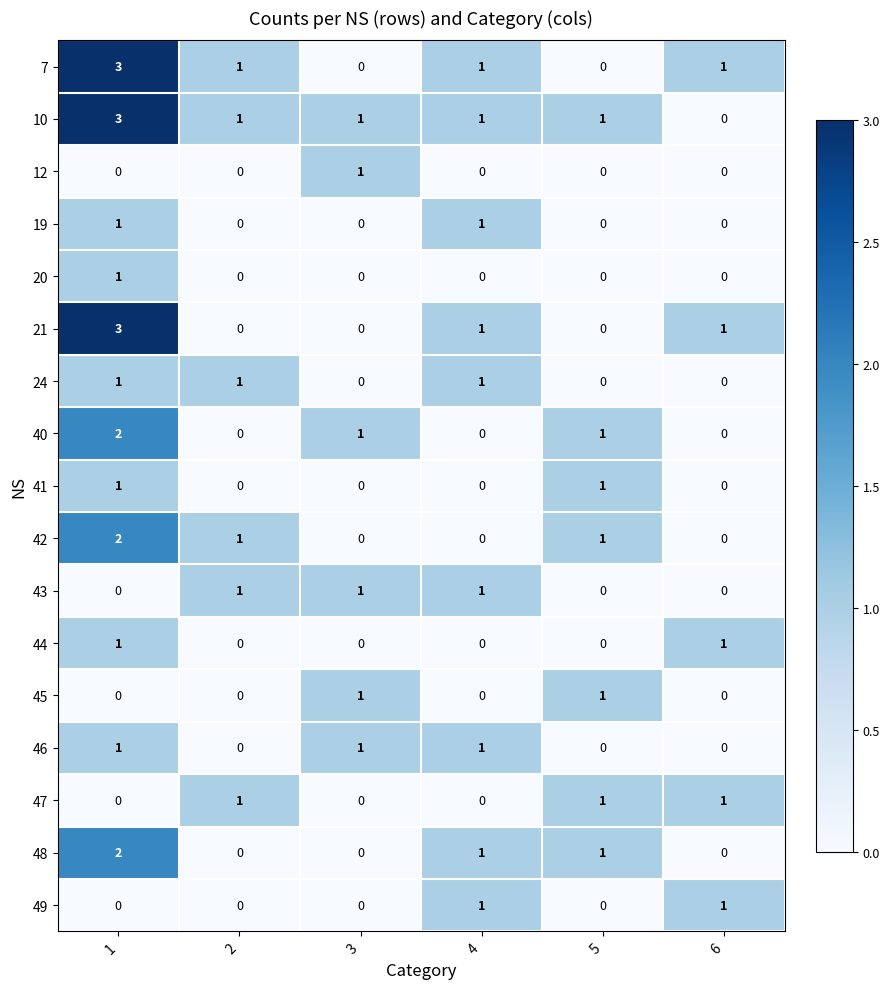

What is the spread (max minus min) of values at 5?

1